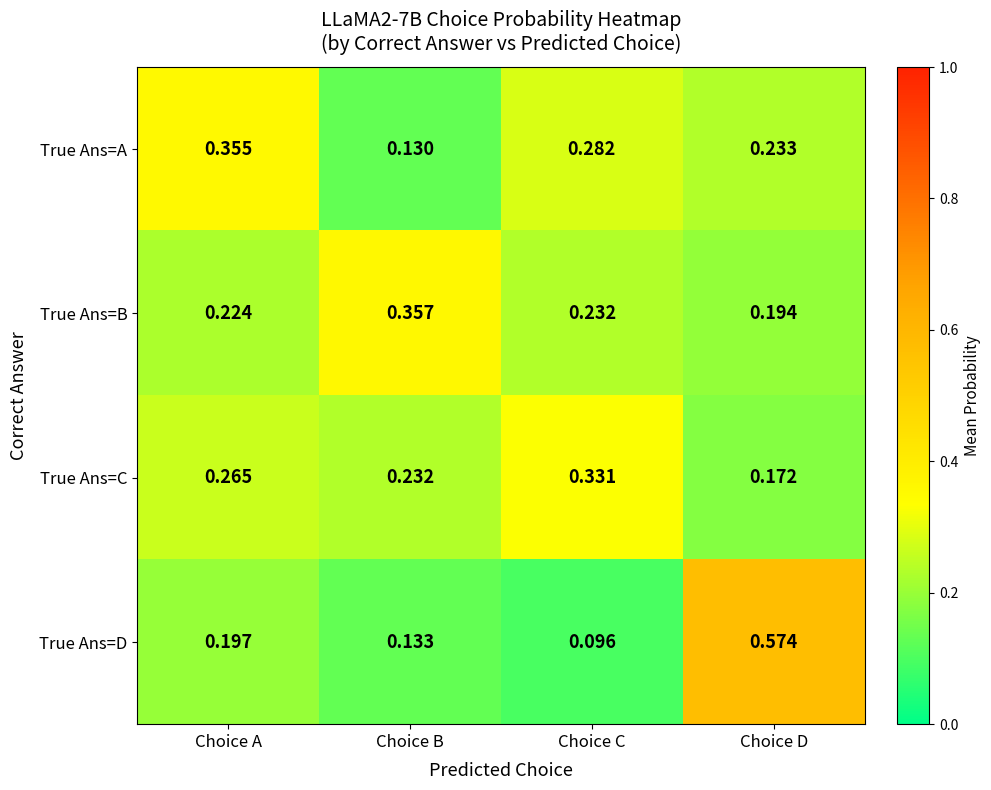

Which label corresponds to the smallest value in the chart?

Choice C